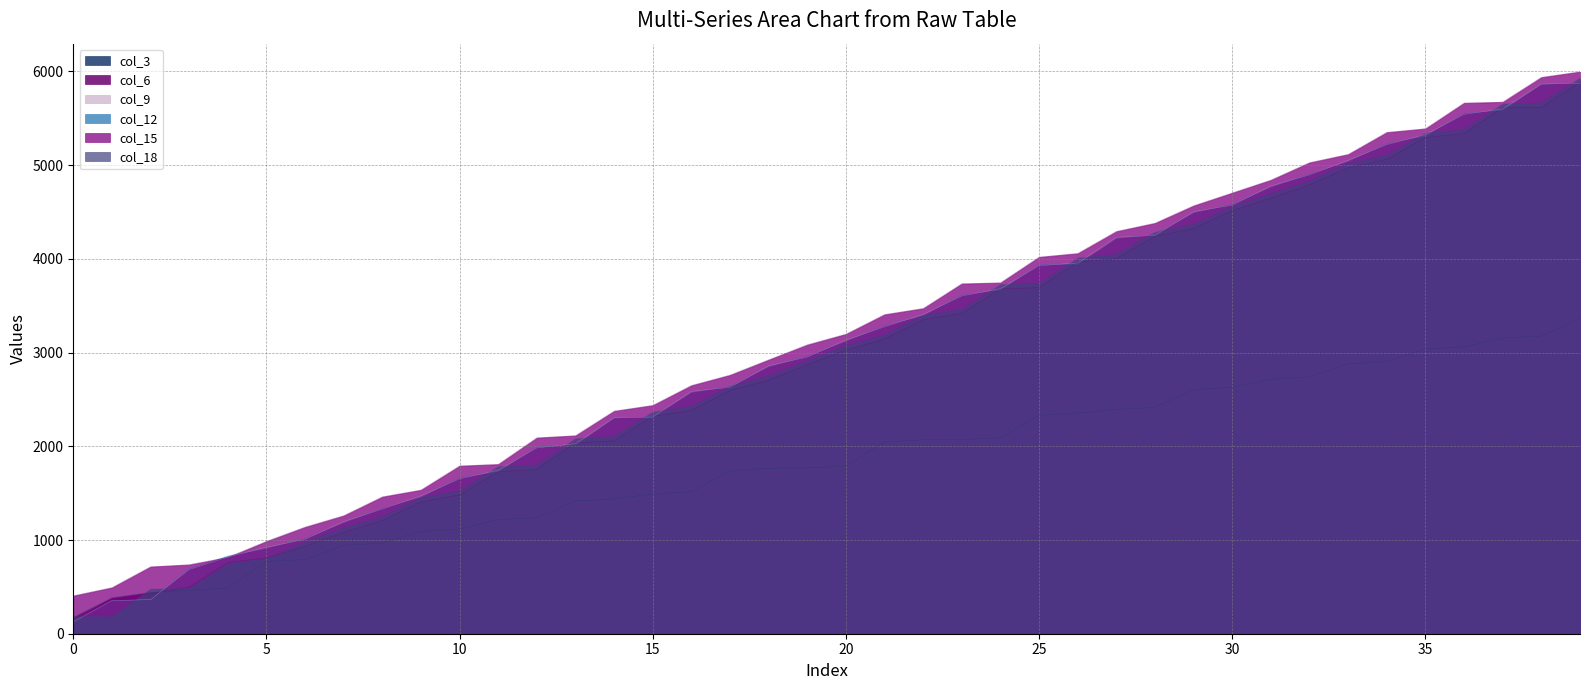

Between 35 and 33, which is larger?

35